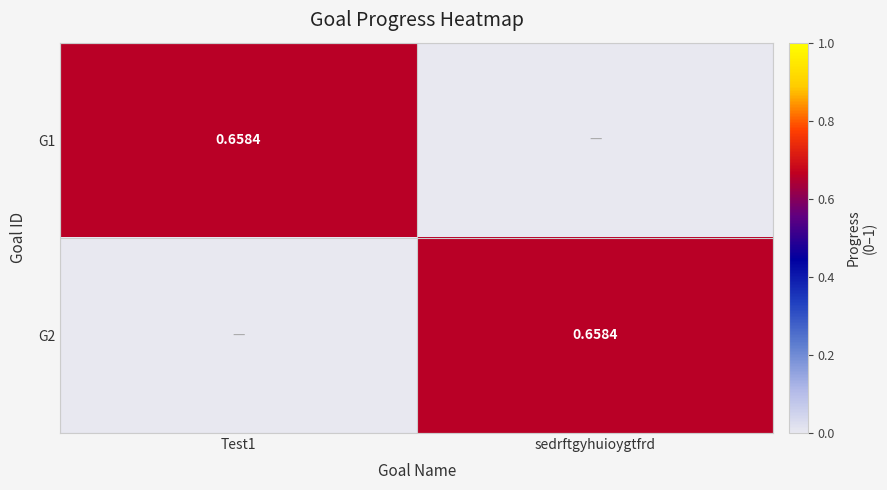

What is the difference between the highest and lowest values at Test1?

0.7